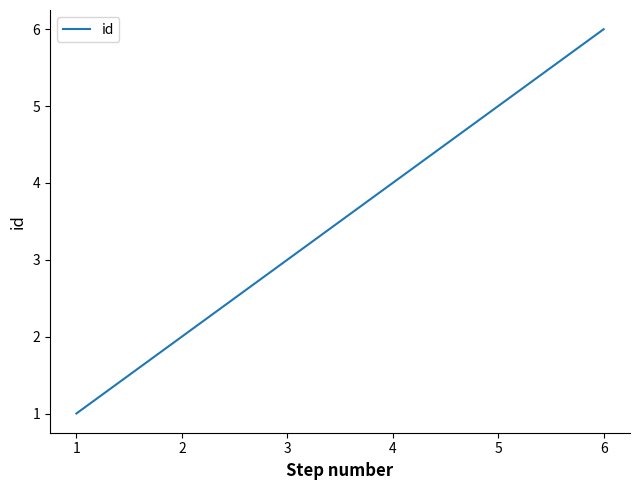

Rank the categories by value from lowest to highest.

1, 2, 3, 4, 5, 6